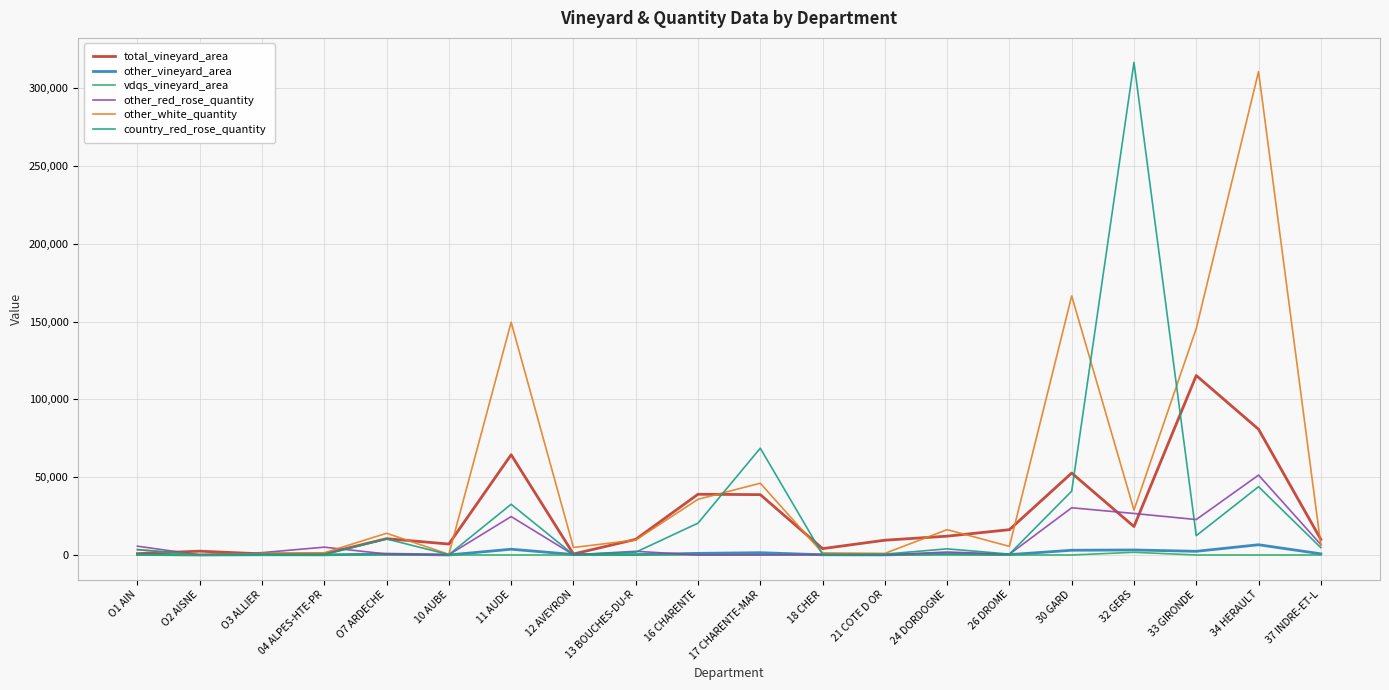

At which label does total_vineyard_area reach its peak?

33 GIRONDE